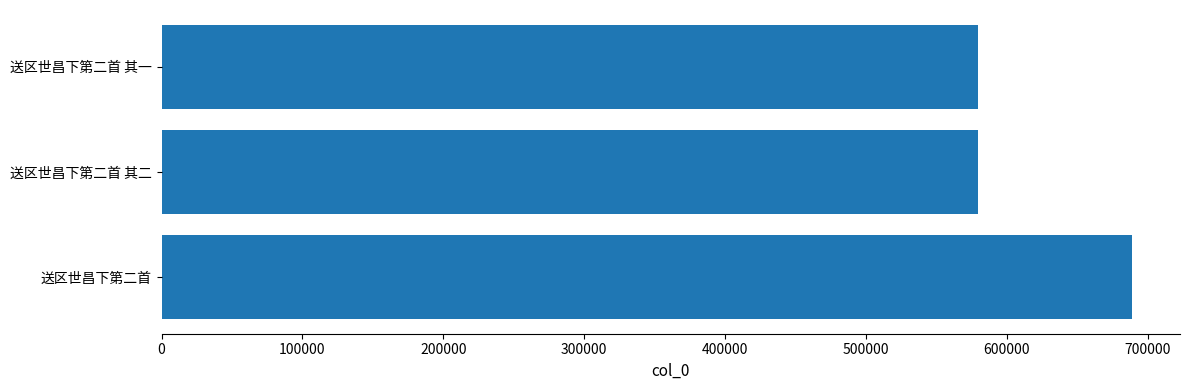

The chart shows a value of 1015365 at 送区世昌下第二首 其二. True or false?

False